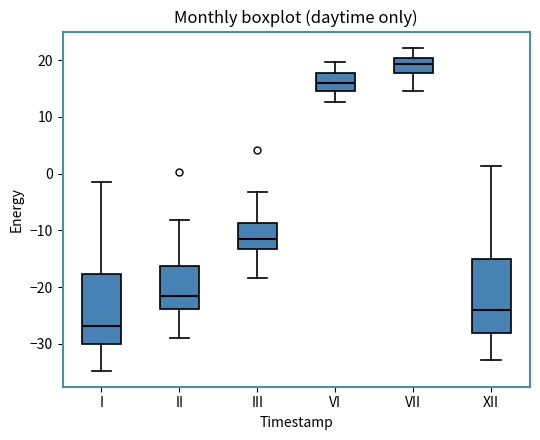

Which box's median line is the lowest?

I